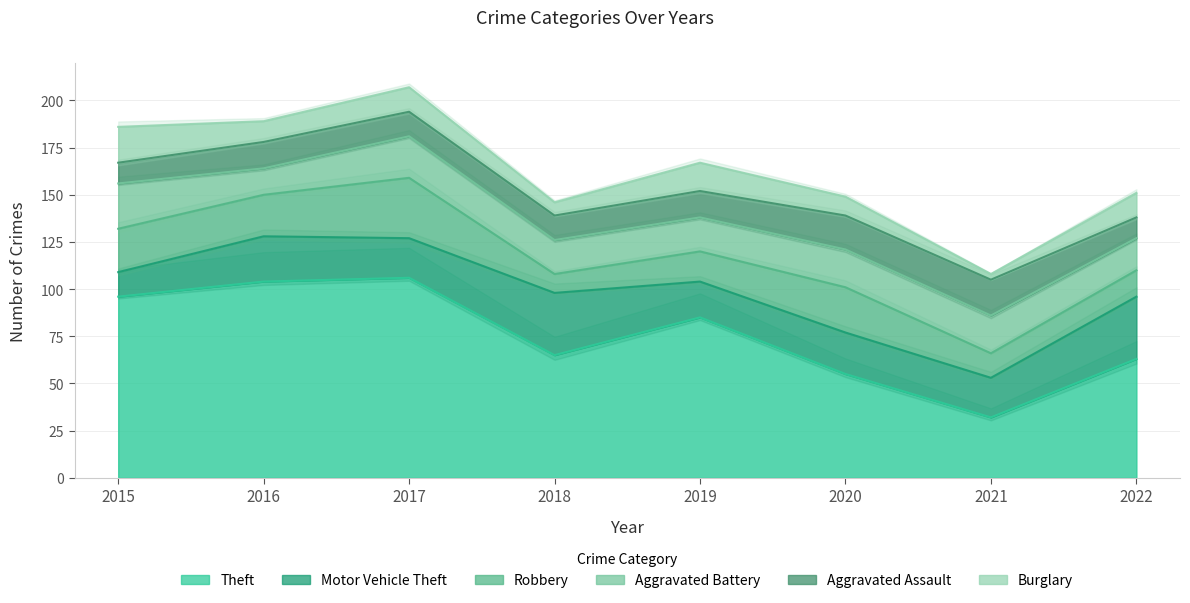

Reading right to left, list all the values displayed in this chart.

Theft: 2022=63	2021=32	2020=55	2019=85	2018=65	2017=106	2016=104	2015=96
Motor Vehicle Theft: 2022=33	2021=21	2020=22	2019=19	2018=33	2017=21	2016=24	2015=13
Robbery: 2022=14	2021=13	2020=24	2019=16	2018=10	2017=32	2016=22	2015=23
Aggravated Battery: 2022=17	2021=20	2020=20	2019=18	2018=18	2017=22	2016=14	2015=24
Aggravated Assault: 2022=11	2021=19	2020=18	2019=14	2018=13	2017=13	2016=14	2015=11
Burglary: 2022=13	2021=3	2020=10	2019=15	2018=7	2017=13	2016=11	2015=19